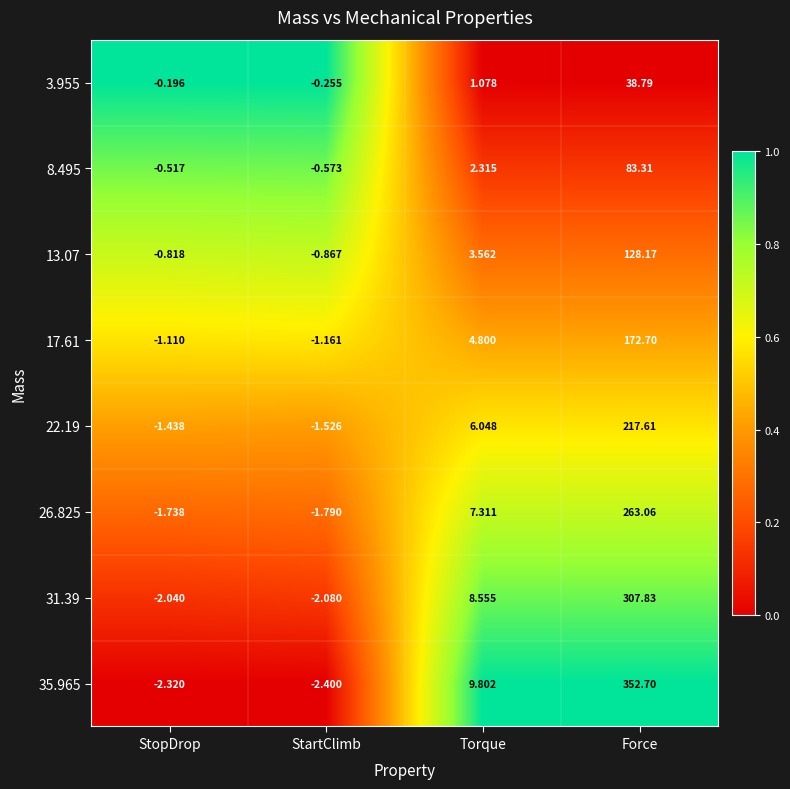

Where is 22.19 nearest to the value 108?

Torque